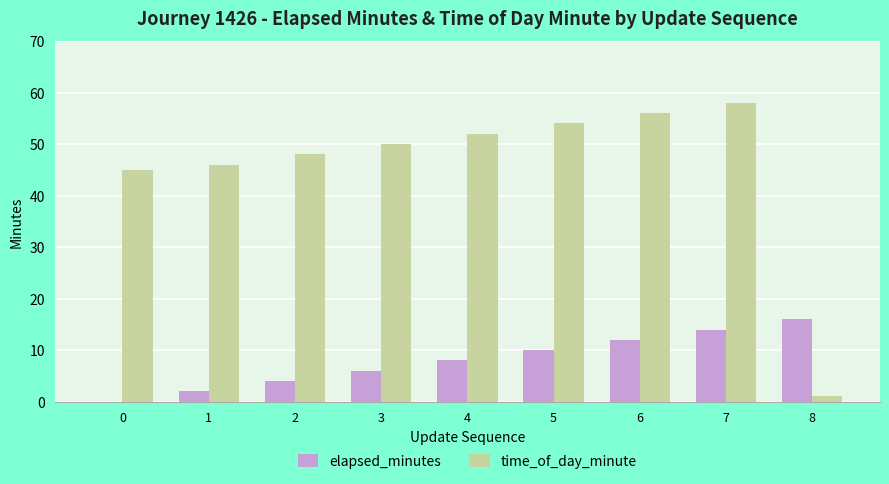

What are all the series names shown in the legend?

elapsed_minutes, time_of_day_minute